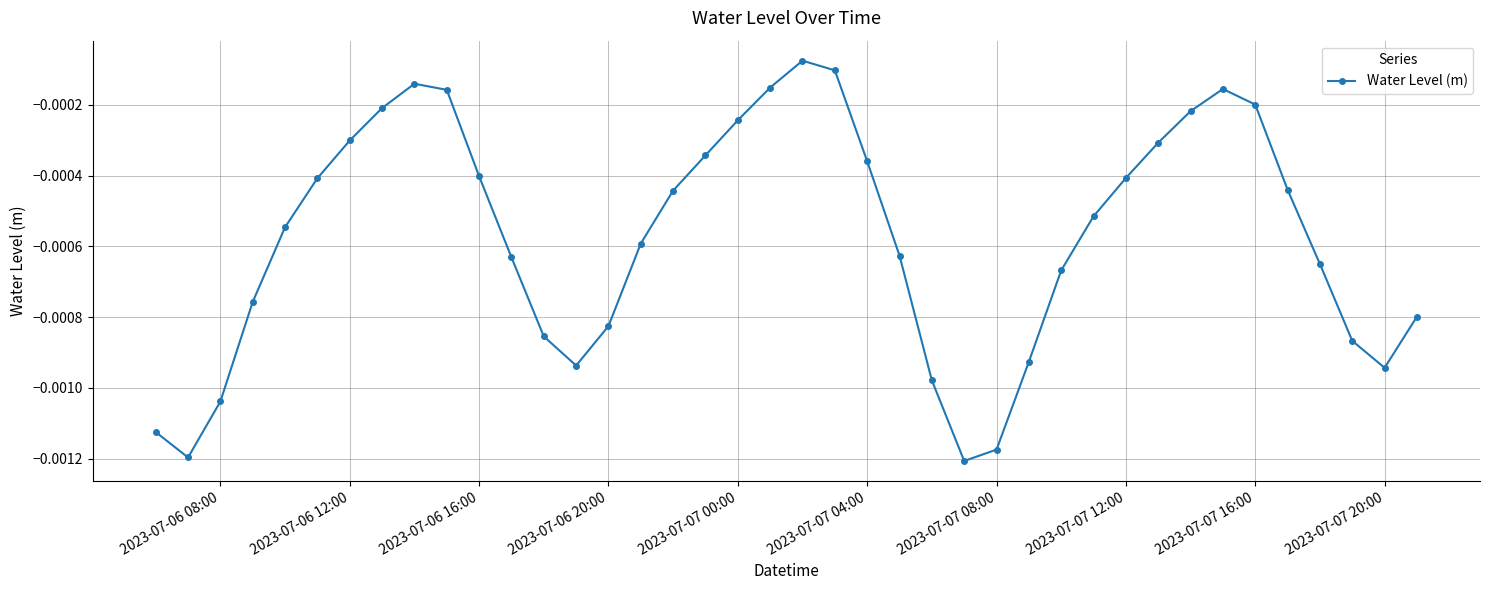

True or false: there are more than 1 points higher than both neighbors.

True